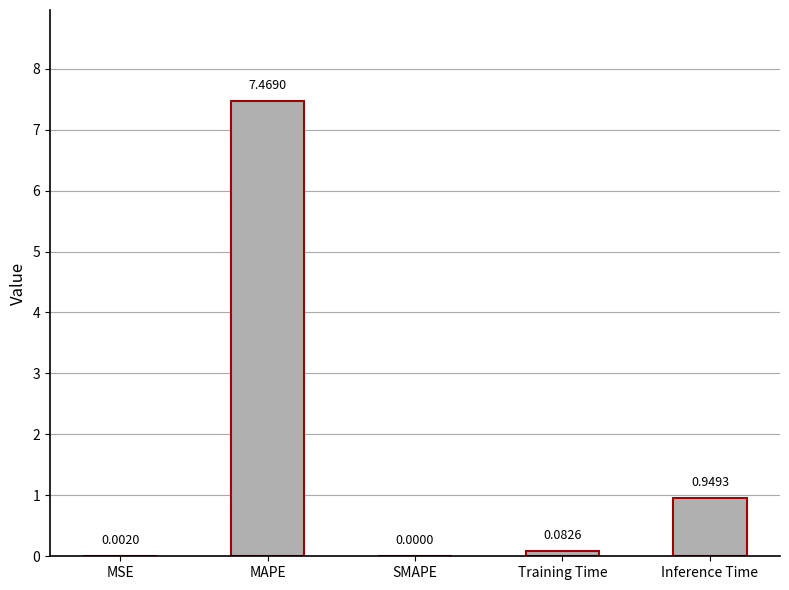

Between SMAPE and MAPE, which is larger?

MAPE